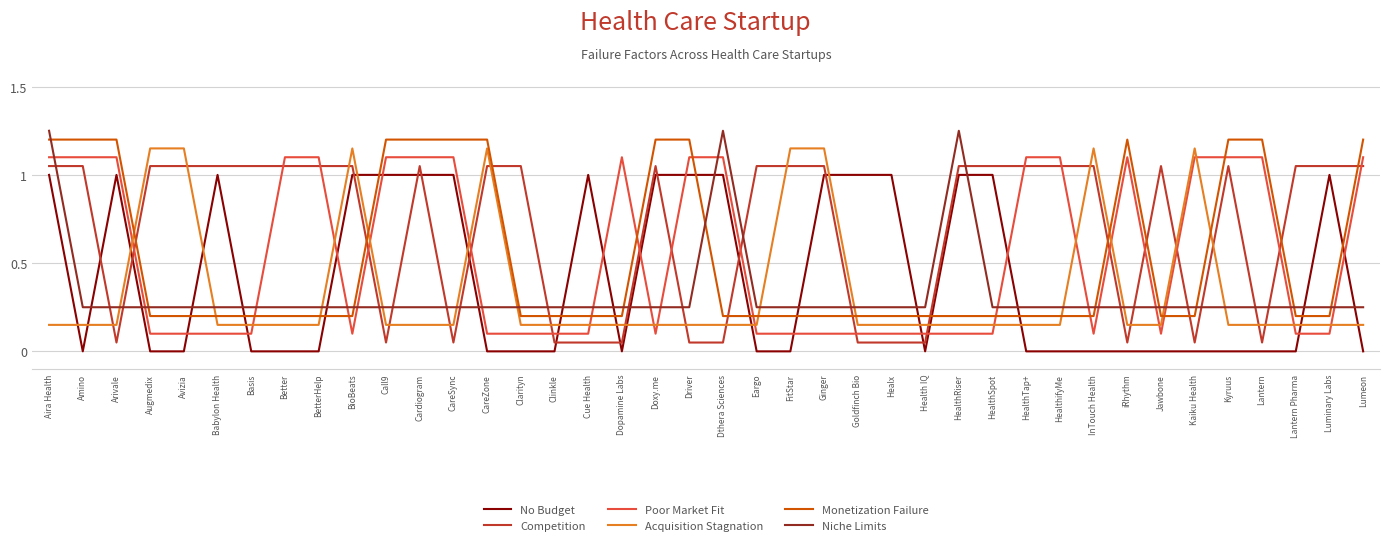

How many lines are shown in the chart?

6